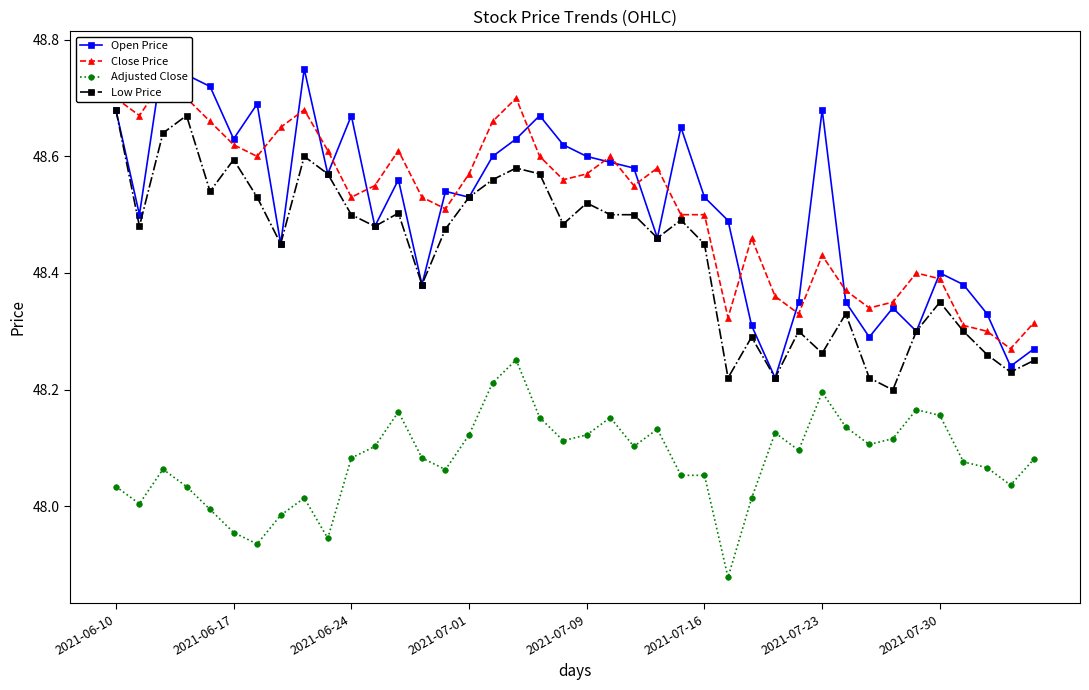

True or false: Low Price has more than 1 interior local peaks.

True